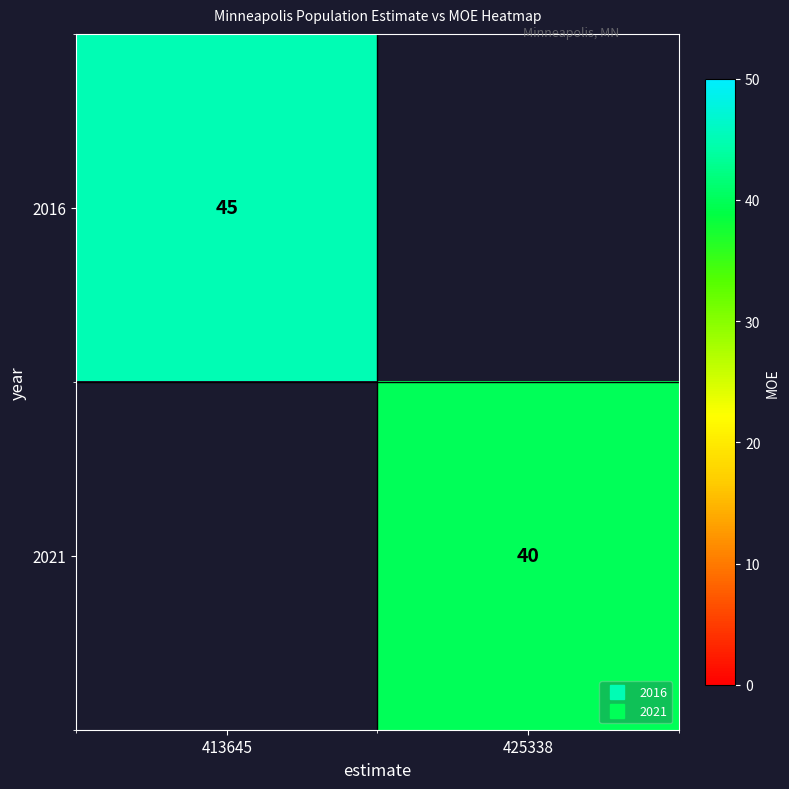

How many values in the 2016 series are below 45?

1